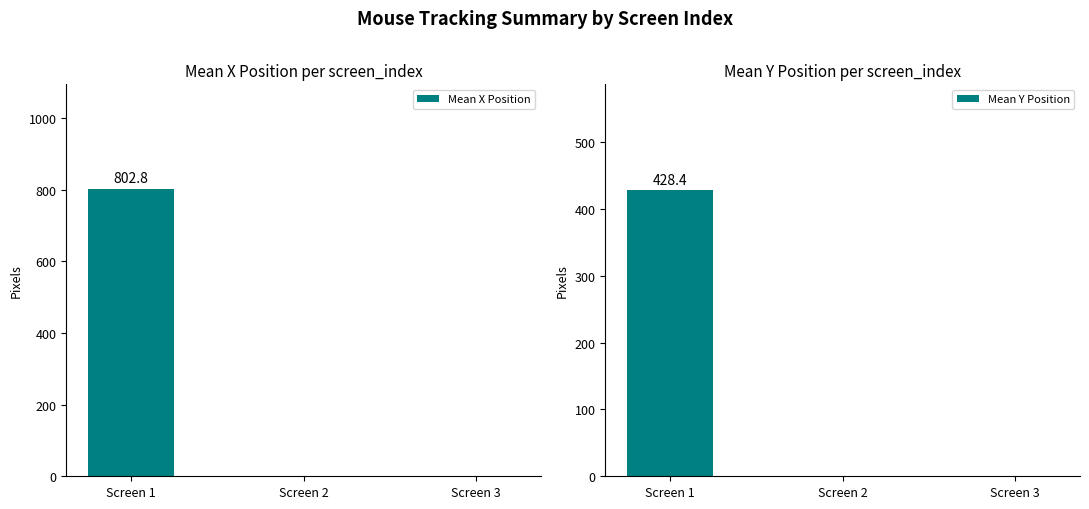

What are all the series names shown in the legend?

Mean X Position, Mean Y Position